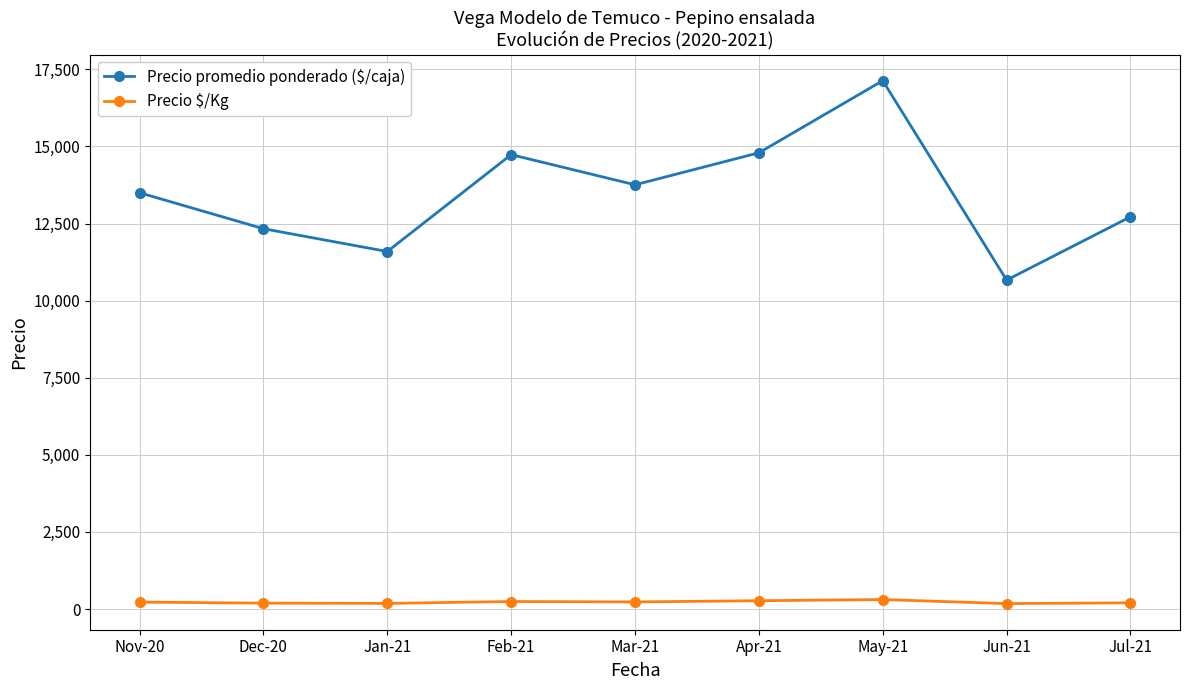

How many lines are shown in the chart?

2